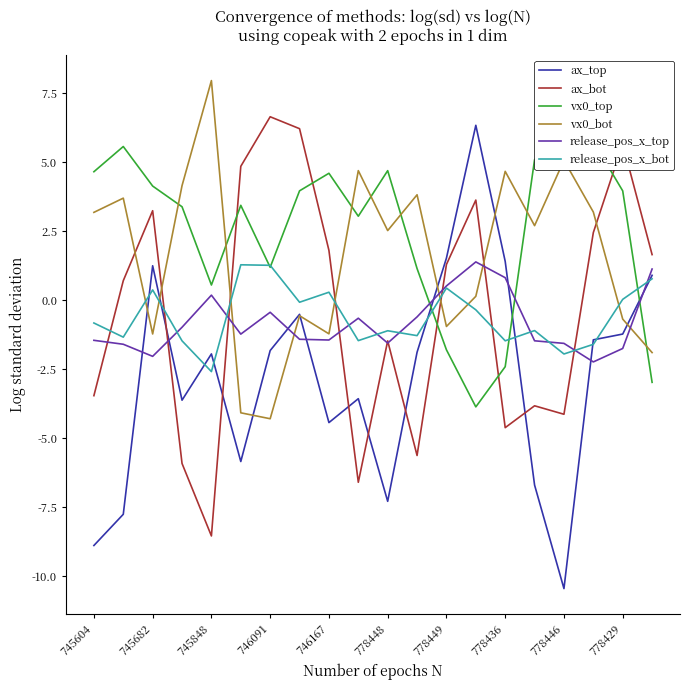

In vx0_top, how many points are higher than both neighbors (excluding endpoints)?

5